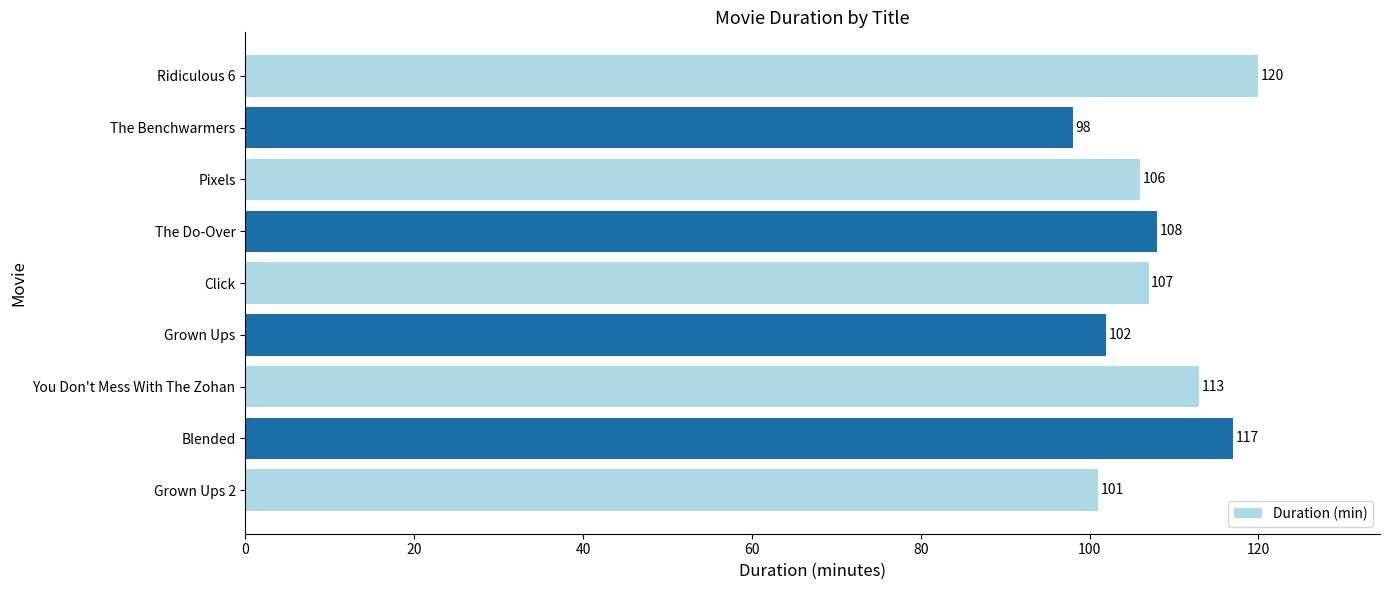

The chart shows a value of 98 at The Benchwarmers. True or false?

True